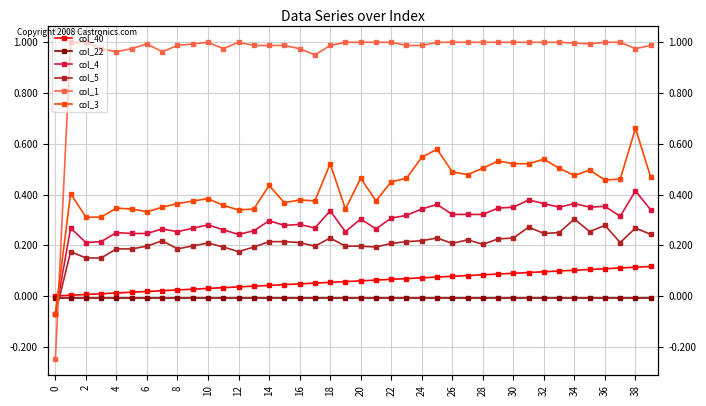

How many series are shown in this chart?

6